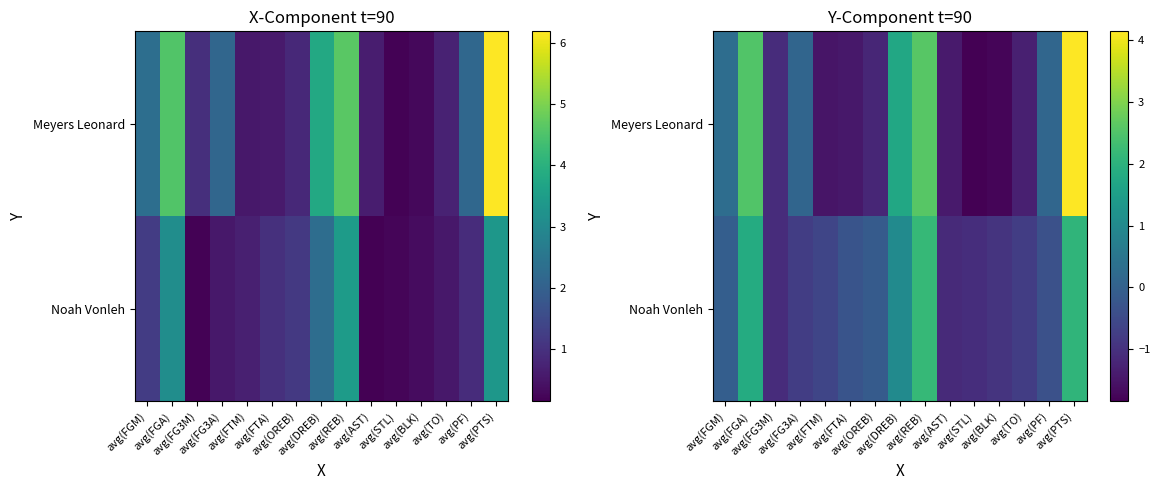

Rank the series by their maximum value, from lowest to highest.

Noah Vonleh, Meyers Leonard